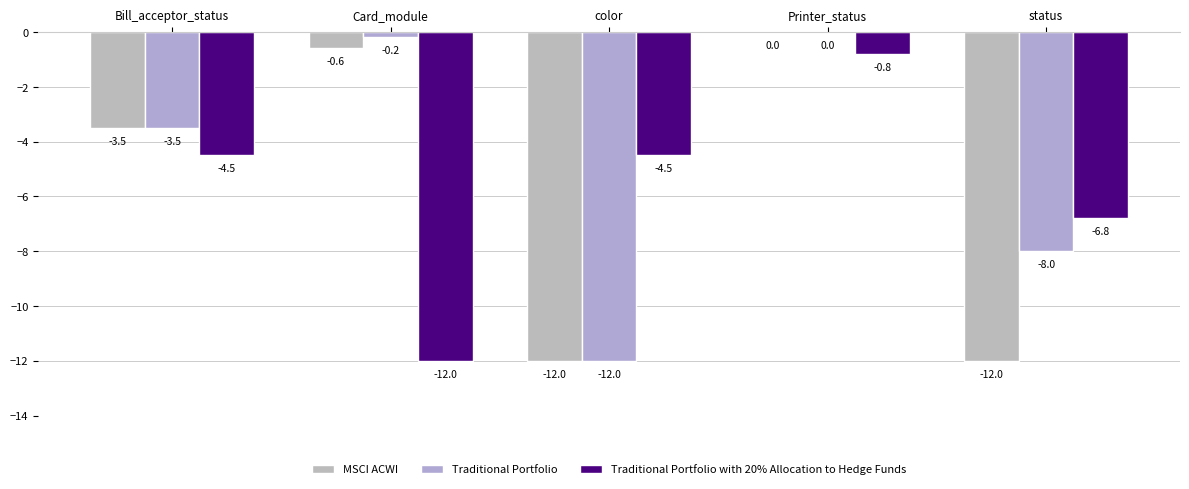

The MSCI ACWI series shows -12.0 at status. True or false?

True